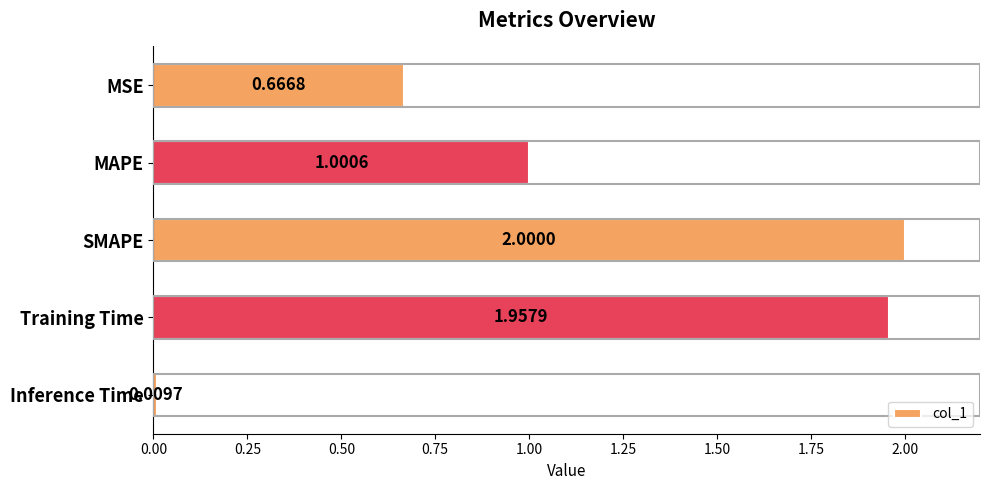

Rank the categories by value from lowest to highest.

Inference Time, MSE, MAPE, Training Time, SMAPE